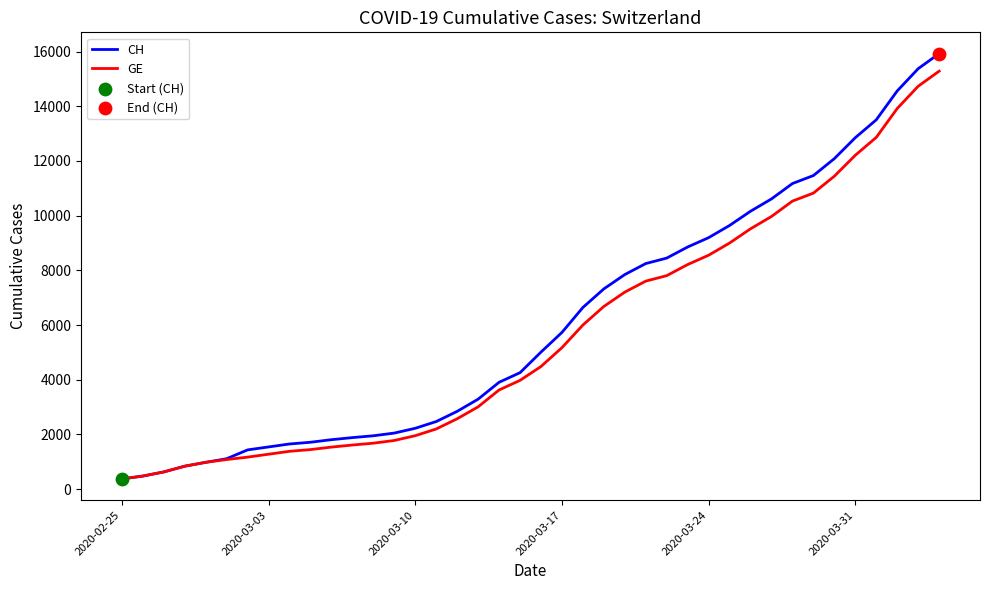

What is the minimum value for CH?

375